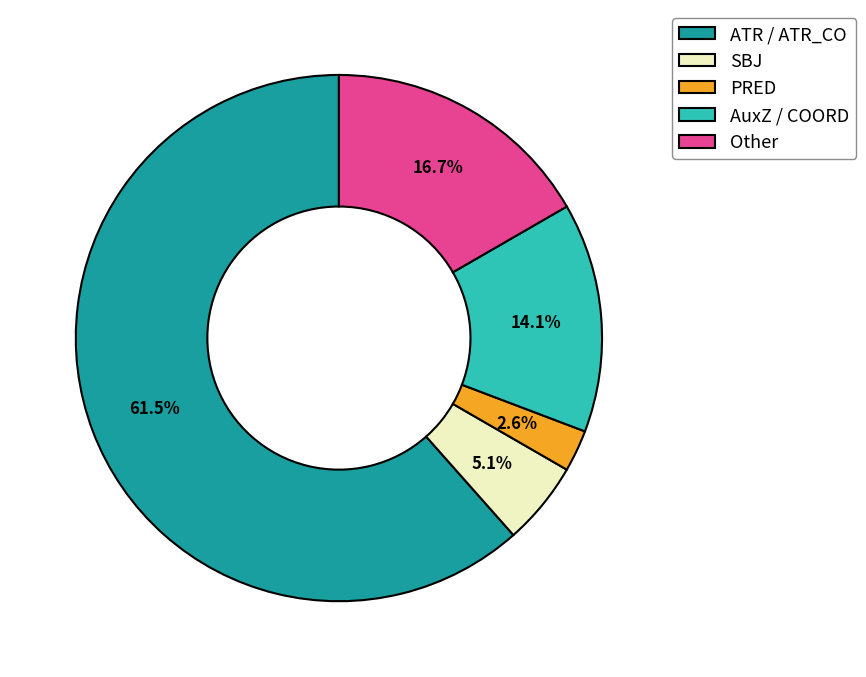

Combined, what portion of the pie is AuxZ / COORD and SBJ?

19.2%